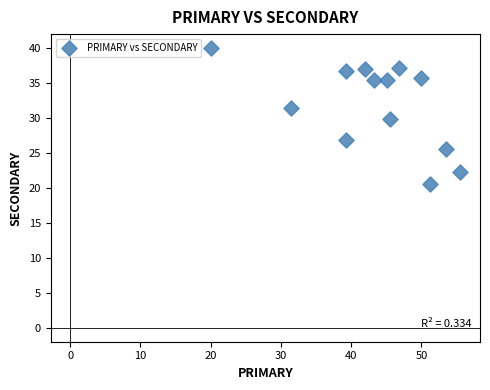

What is the range of X values (max minus min)?

35.6